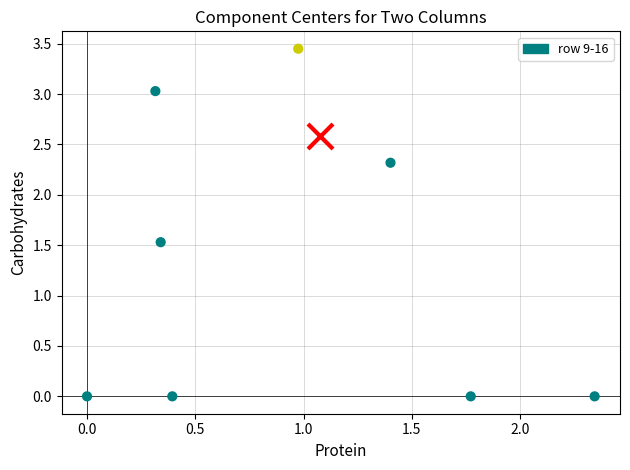

What is the average Y value?

1.3